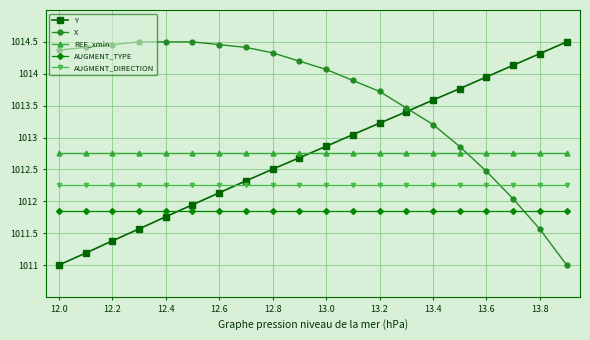

Which series ends up on top after the final intersection of AUGMENT_TYPE and X?

AUGMENT_TYPE